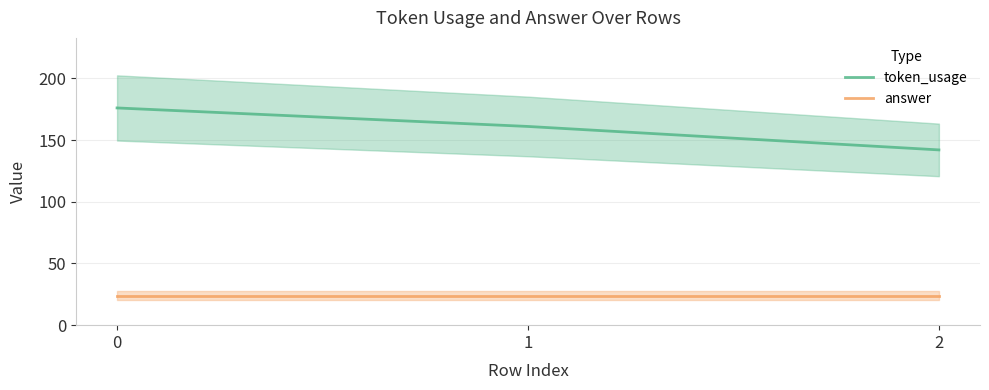

At 1, list the series in order from smallest to largest.

answer, token_usage